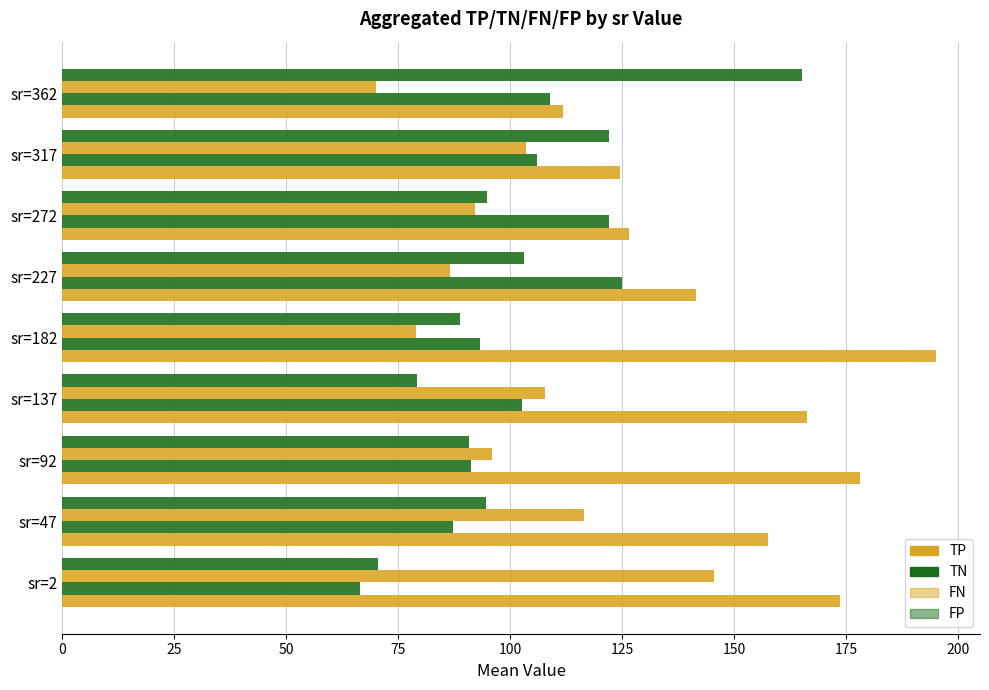

What is the sum of all TP values?

1374.8